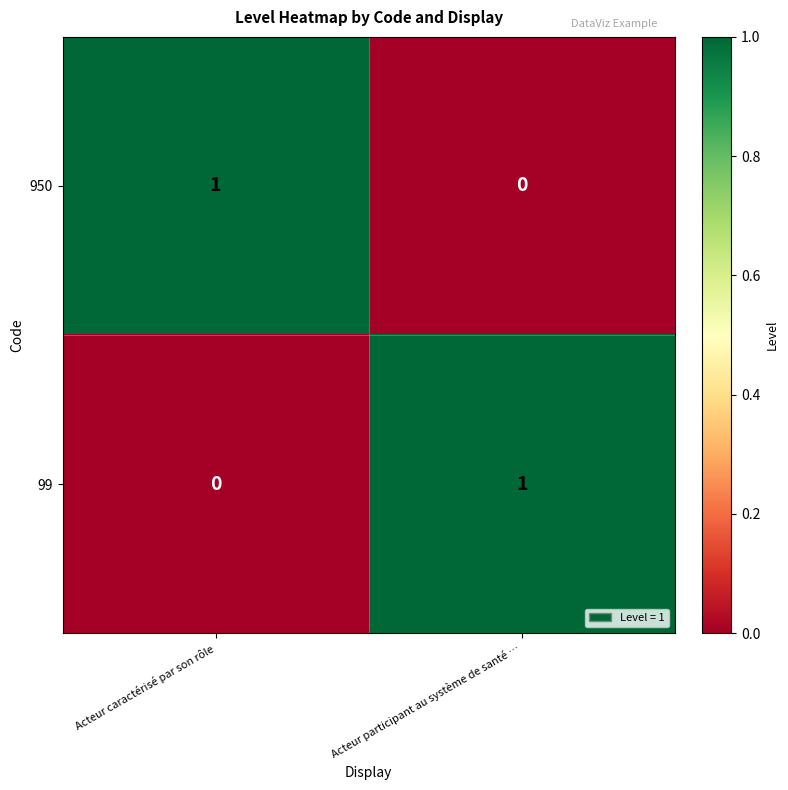

List the labels in order of 99 value, largest first.

Acteur participant au système de santé …, Acteur caractérisé par son rôle